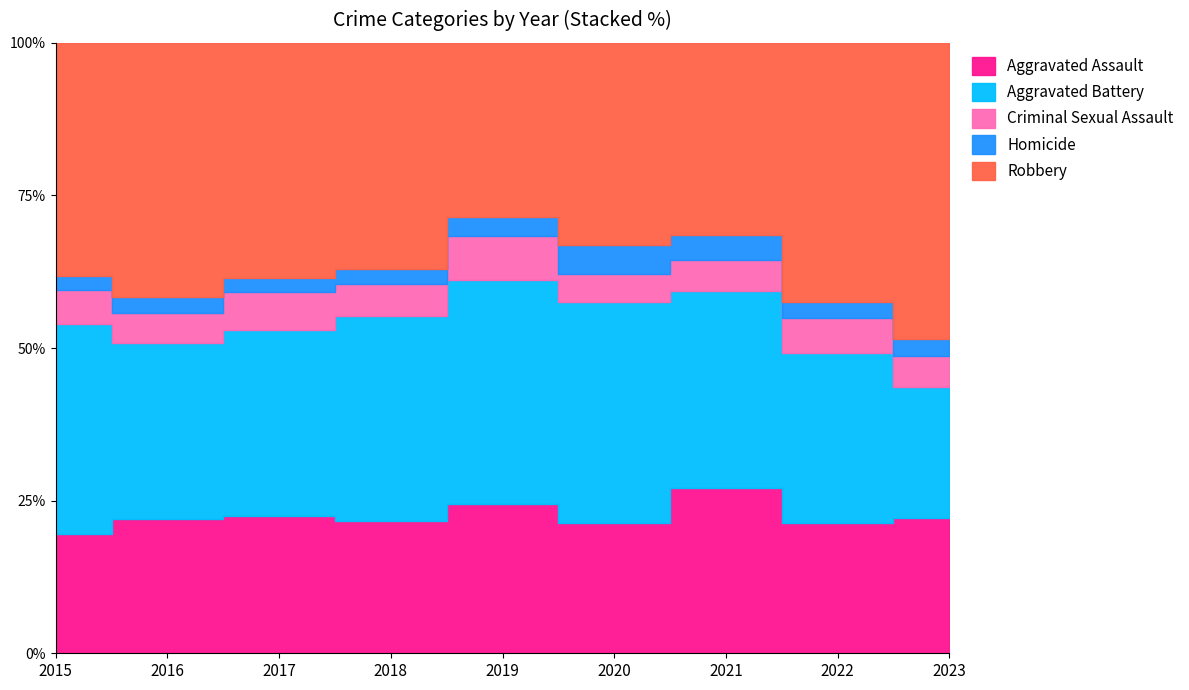

True or false: Aggravated Assault and Criminal Sexual Assault intersect in this chart.

False